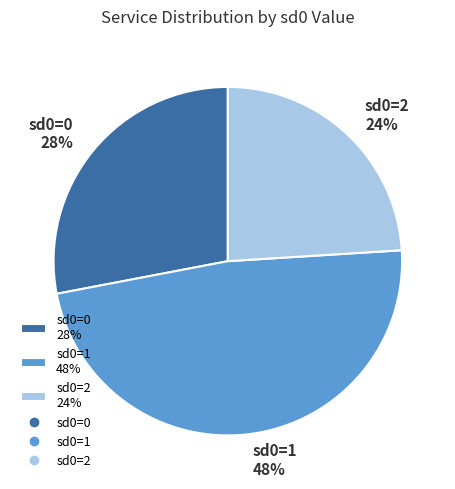

What is the ratio of the value at sd0=2 24% to the value at sd0=1 48%?

0.5